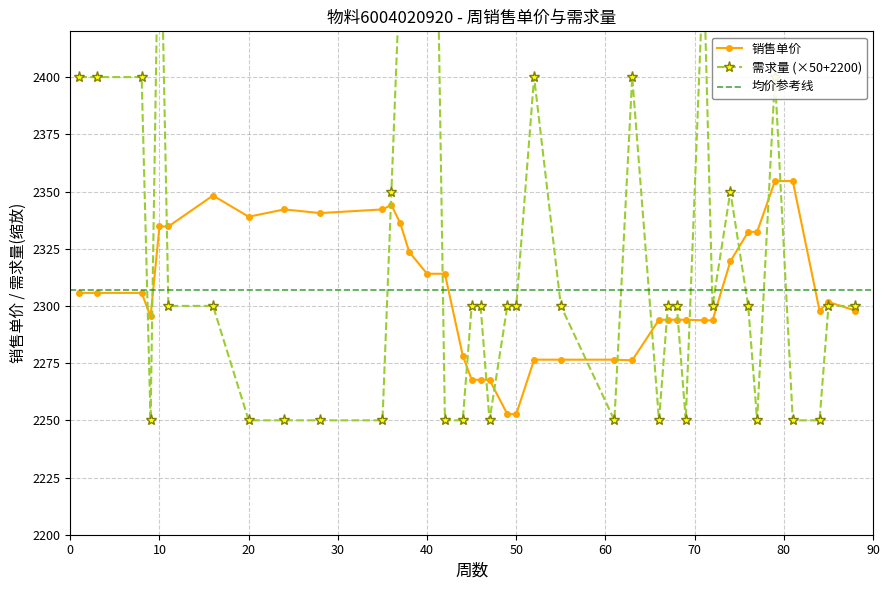

Which series has the largest total across all categories?

需求量